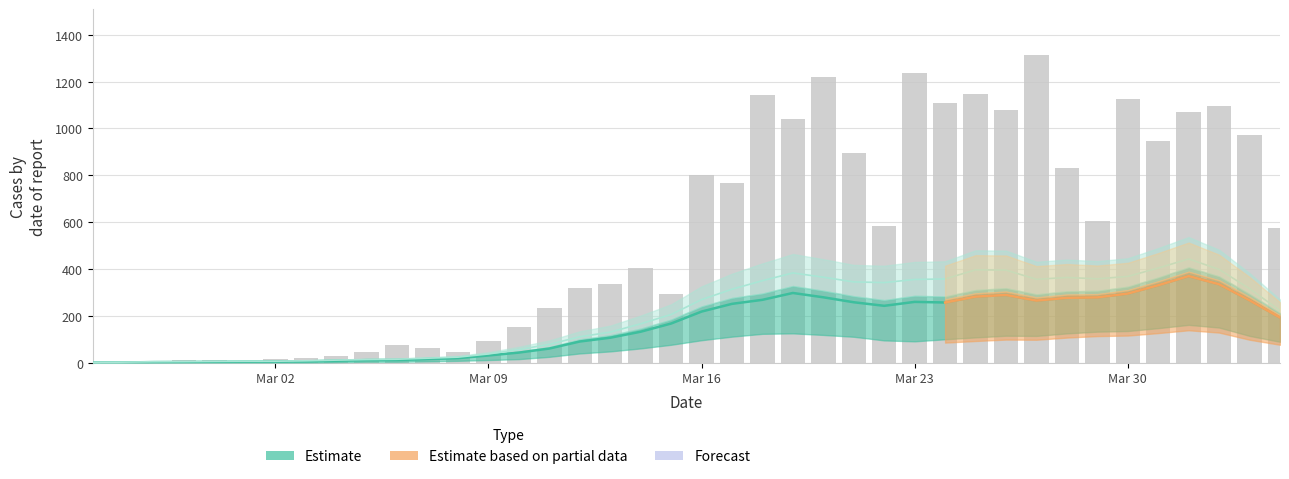

How many positive values are there?

39